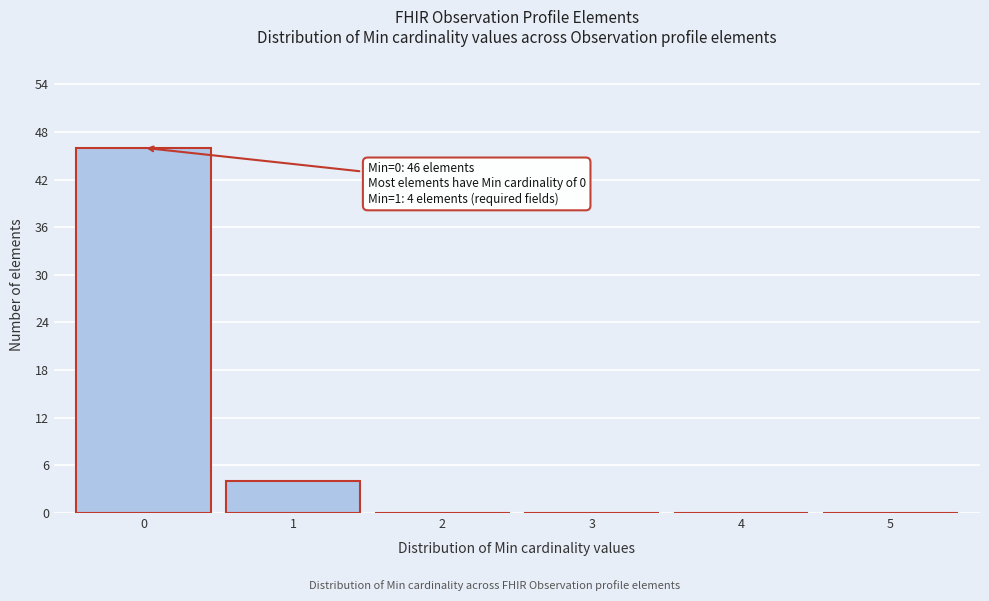

Over which range of the x-axis is the bar tallest?

-0.5 to 0.5